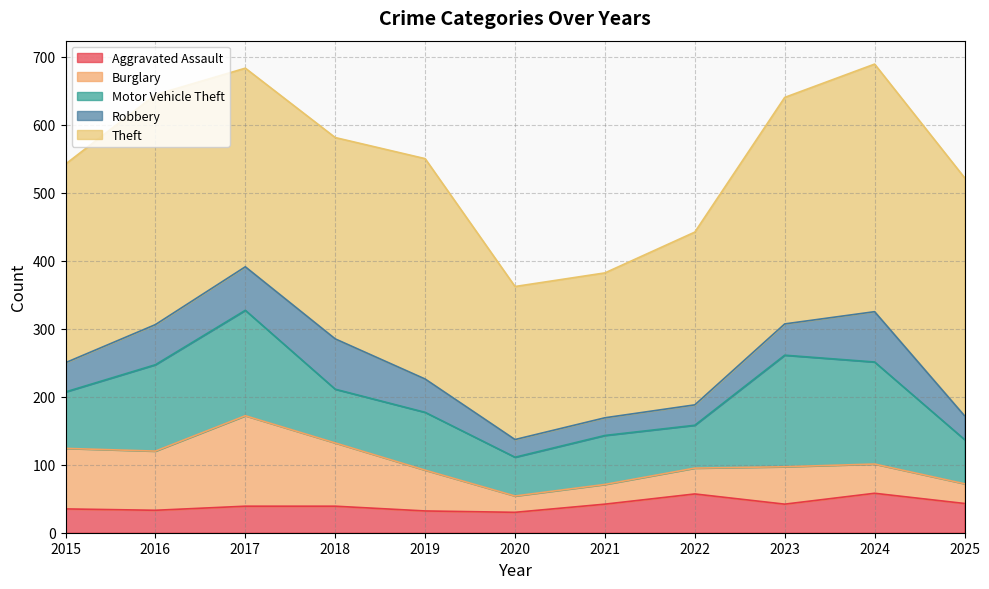

Does the chart have visible grid lines?

Yes